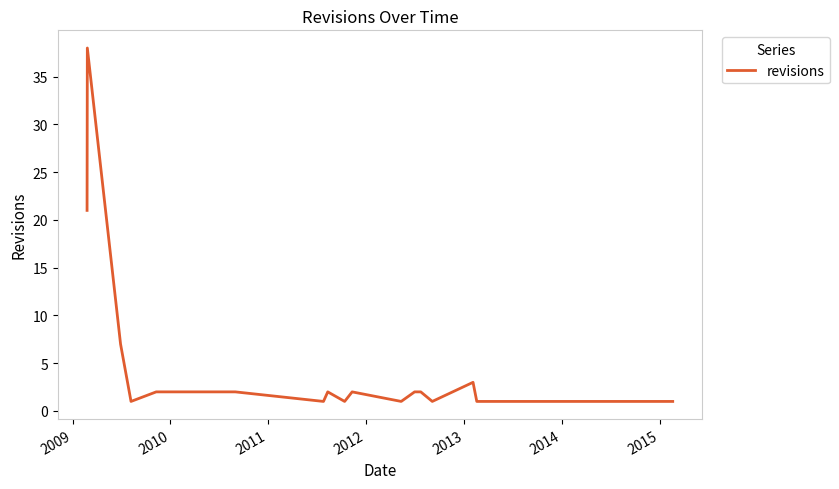

What is the greatest value displayed?

38